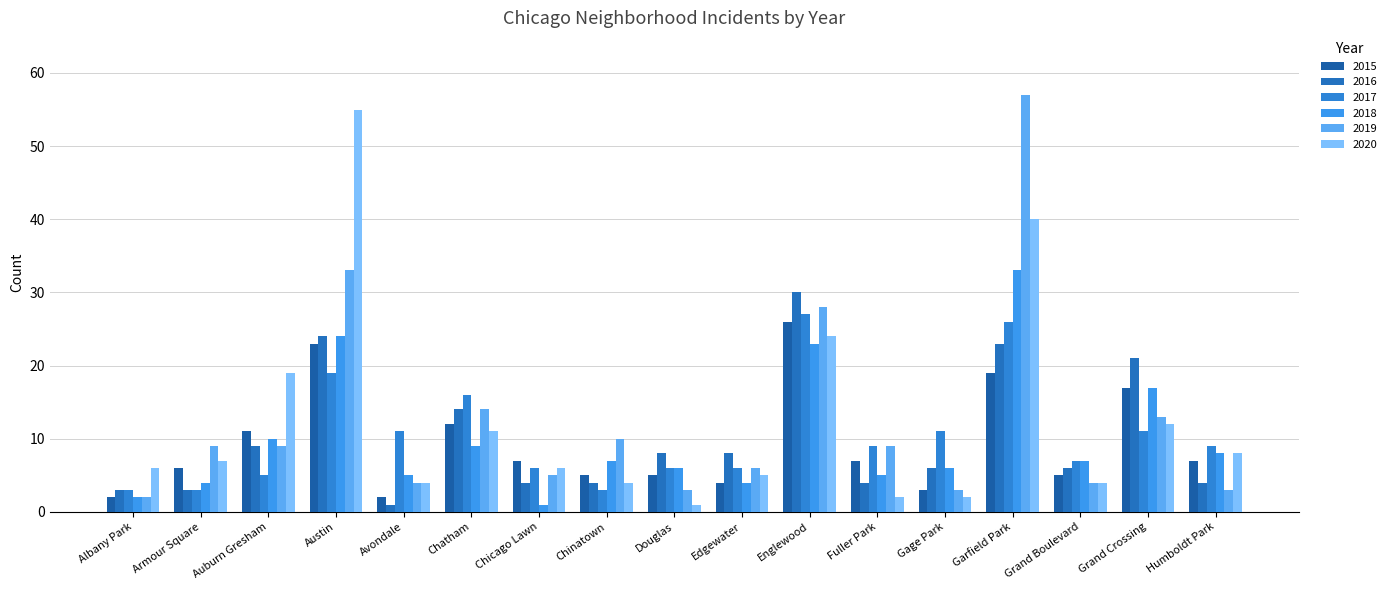

What is the total value across all series at Garfield Park?

198